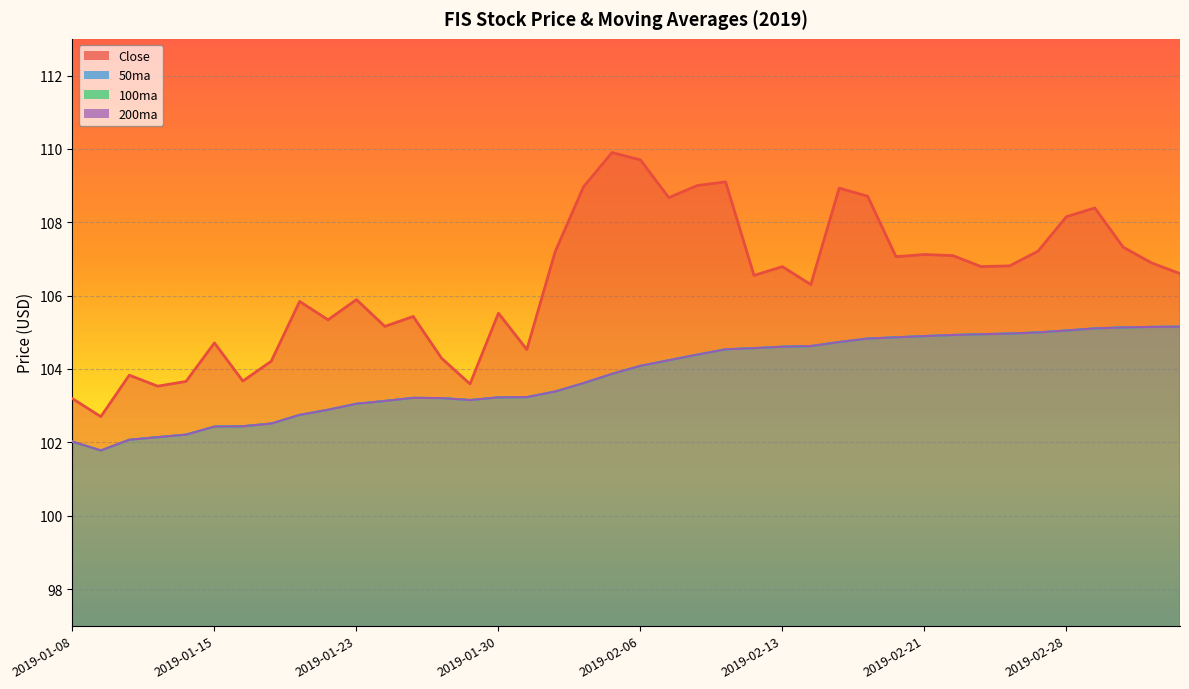

How many values in the 200ma series are below 104?

20